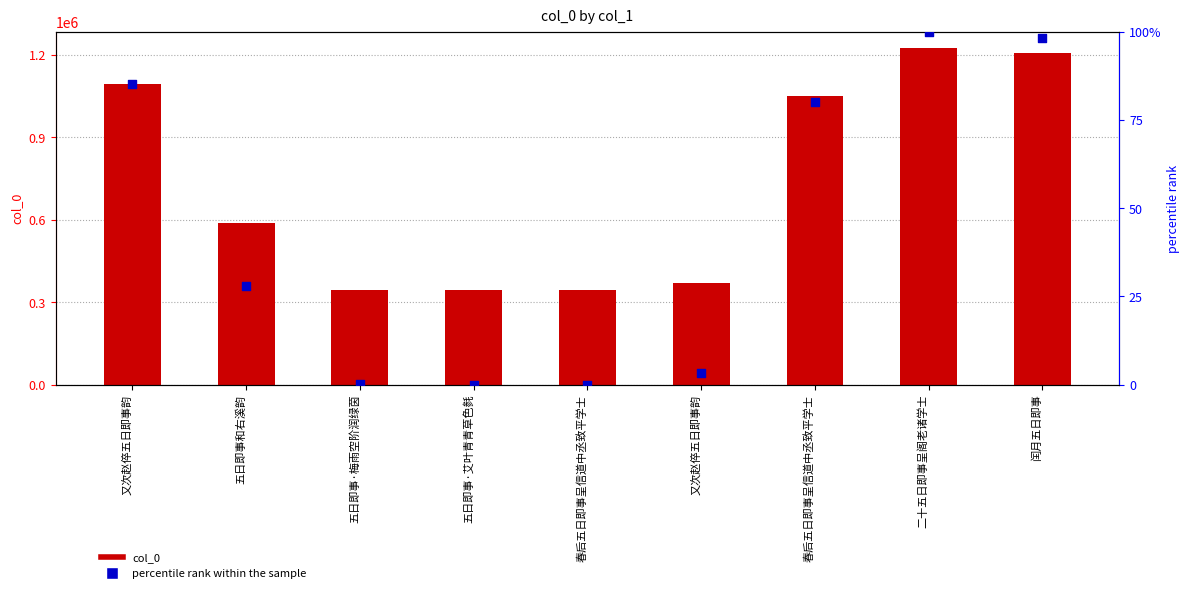

Which series has the largest total across all categories?

col_0